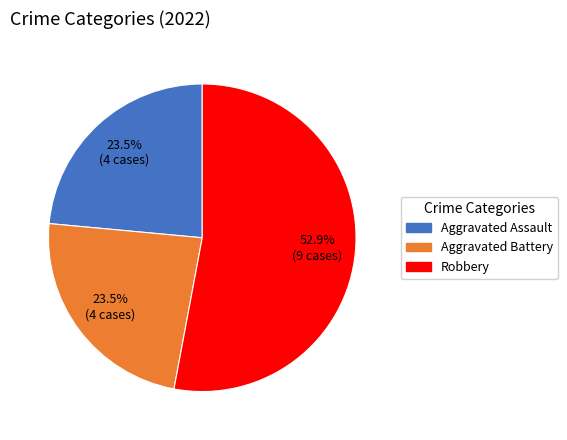

Does any single category account for the majority?

Yes